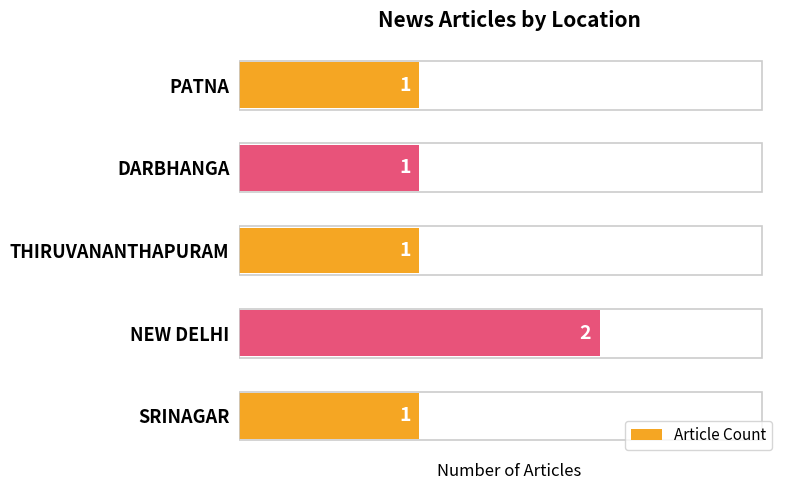

True or false: the data shows 3 at NEW DELHI.

False